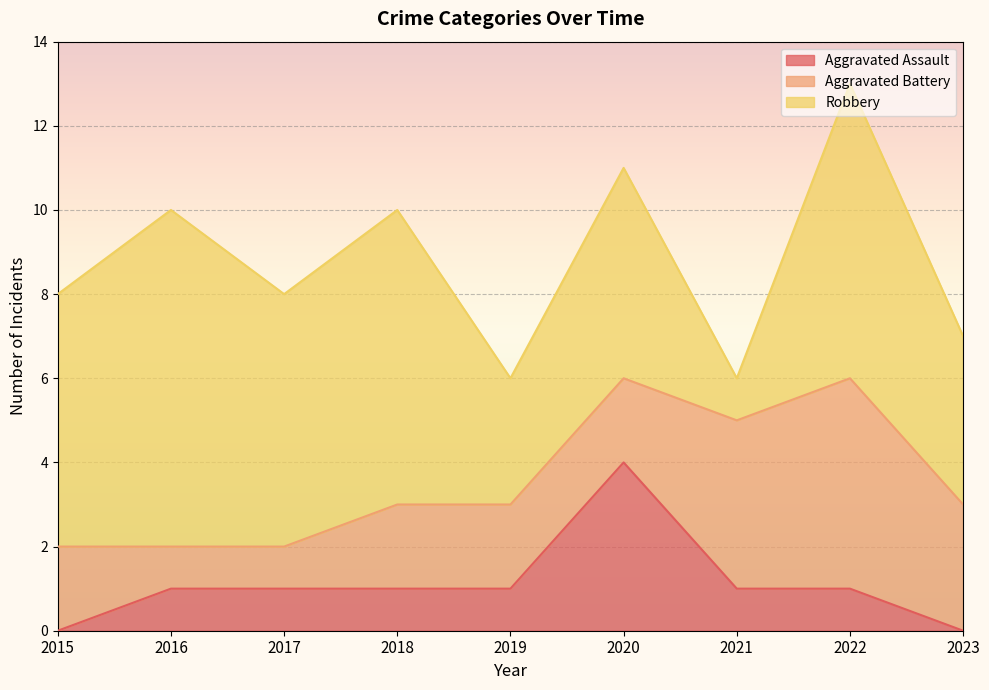

What is the difference between the maximum and minimum values in the Aggravated Assault series?

4